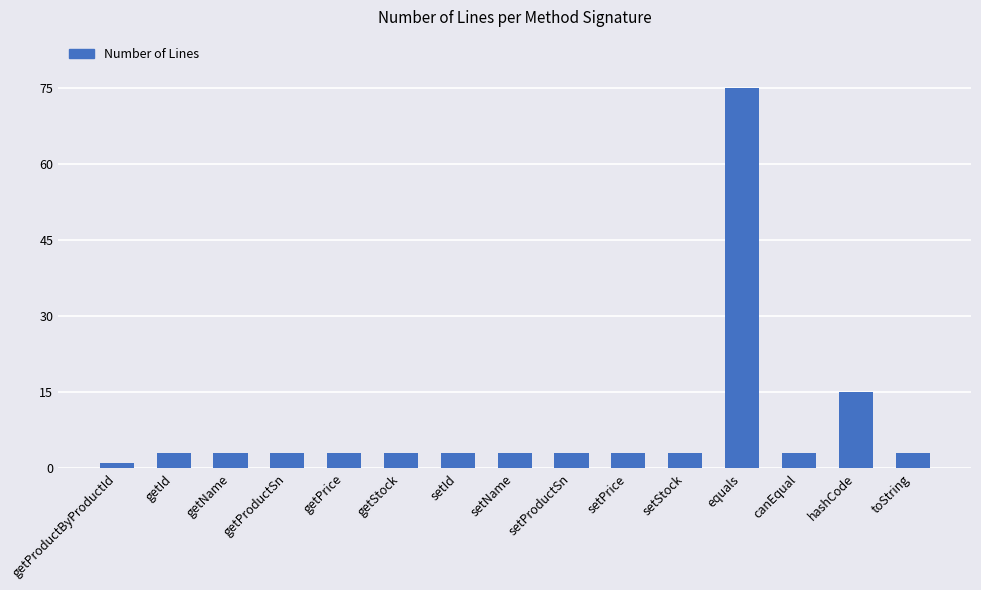

Reading left to right, what are all the values shown in this chart?

getProductByProductId=1	getId=3	getName=3	getProductSn=3	getPrice=3	getStock=3	setId=3	setName=3	setProductSn=3	setPrice=3	setStock=3	equals=75	canEqual=3	hashCode=15	toString=3